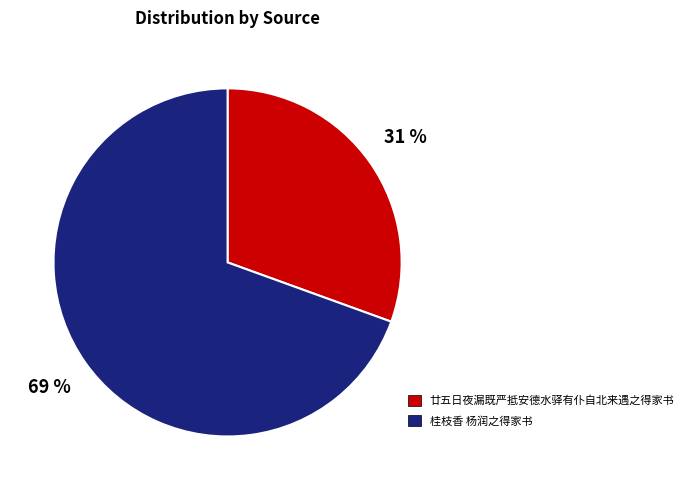

To the nearest percent, what percentage of the pie is 廿五日夜漏既严抵安德水驿有仆自北来遇之得家书?

31%